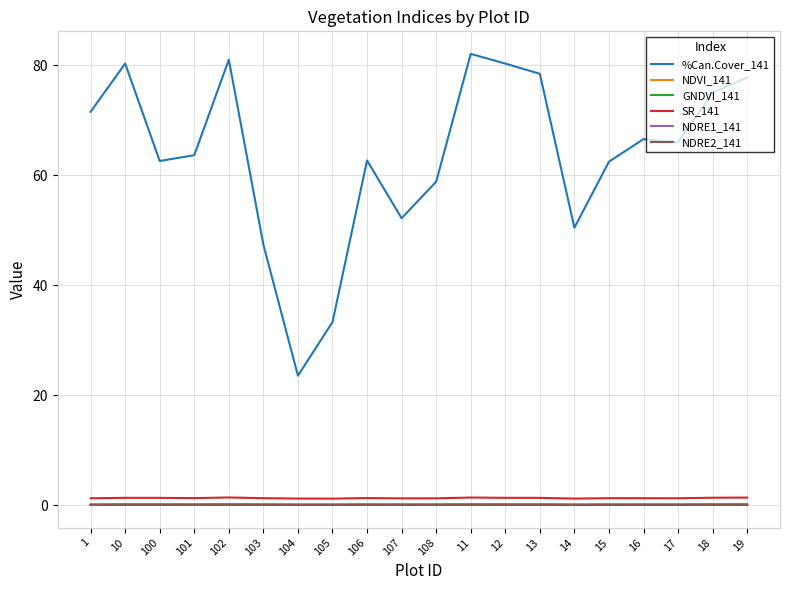

What is the approximate value of GNDVI_141 at 104?

0.1